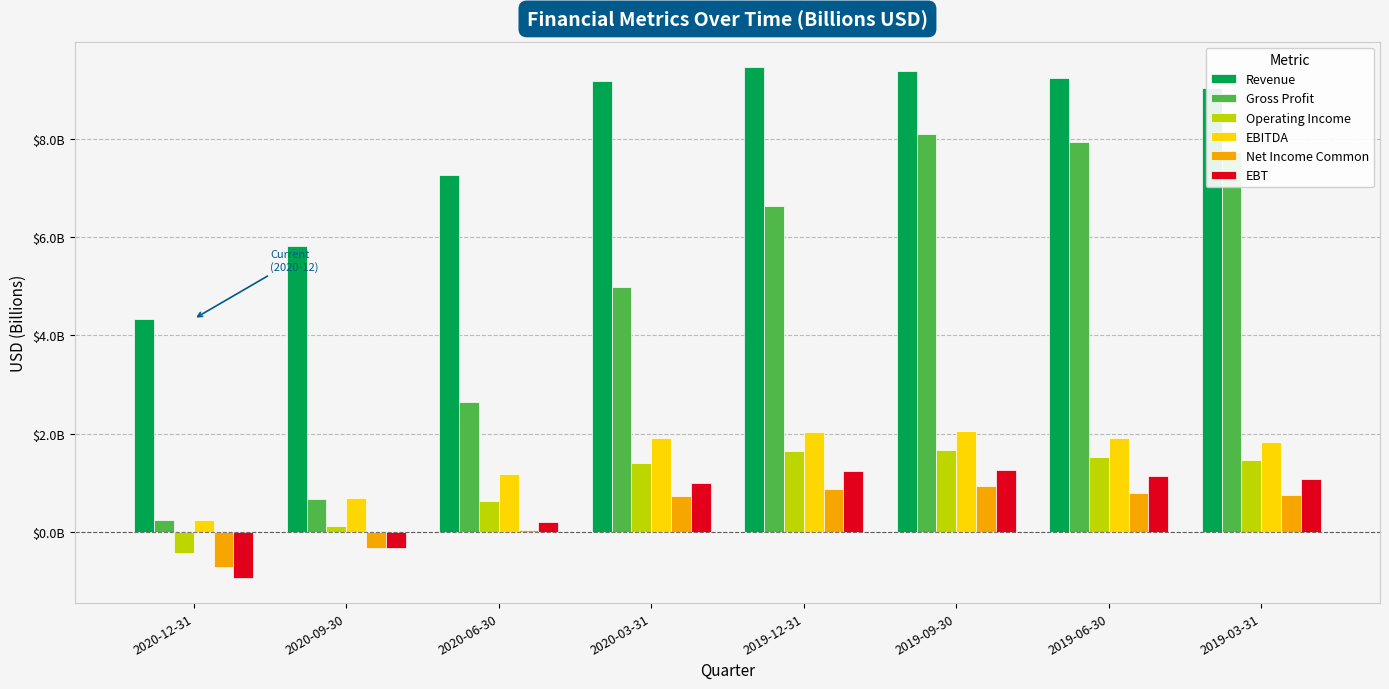

Which series has the largest total across all categories?

Revenue